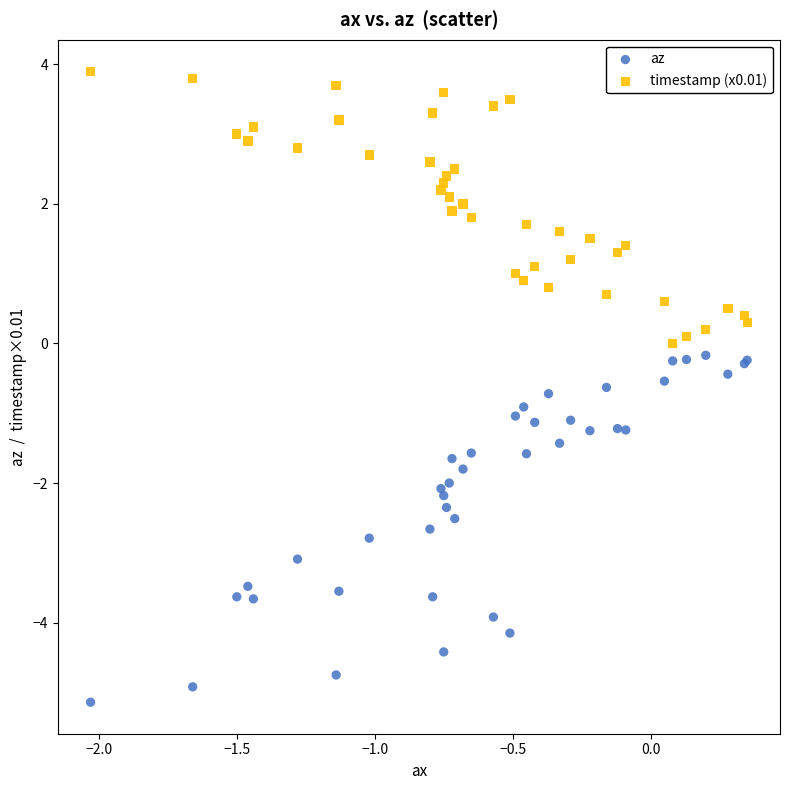

Which series has the widest spread of Y values?

az